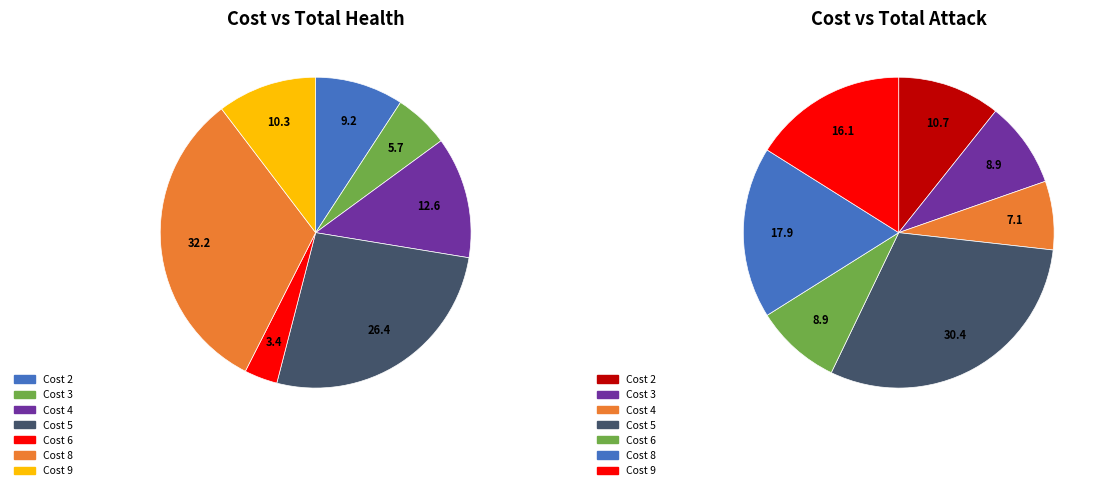

How many slices are in this pie chart?

7